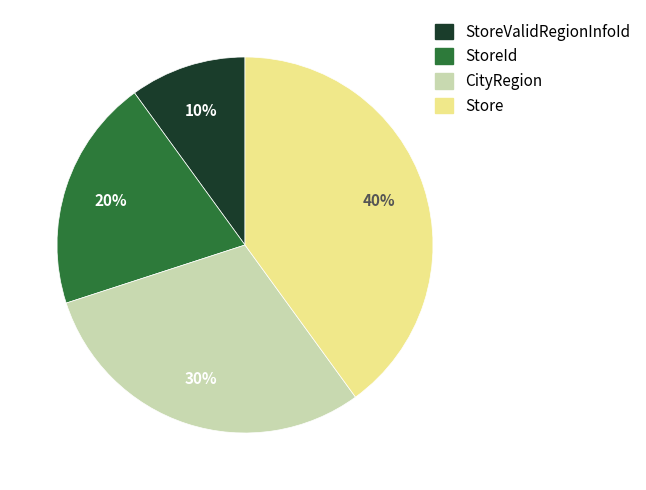

Does any single category account for the majority?

No